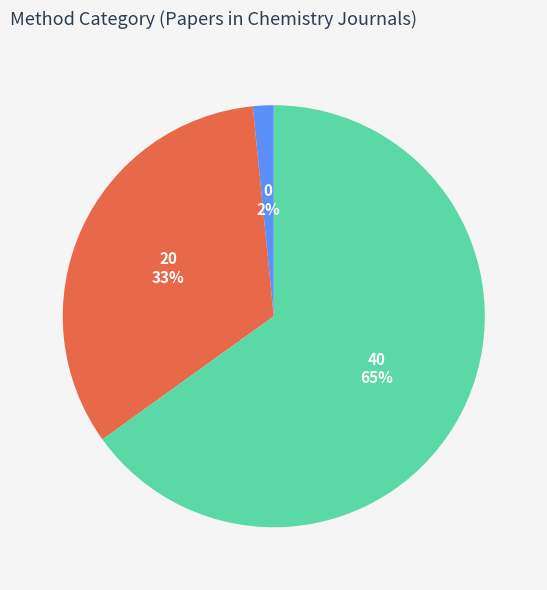

How many segments does this pie chart have?

3